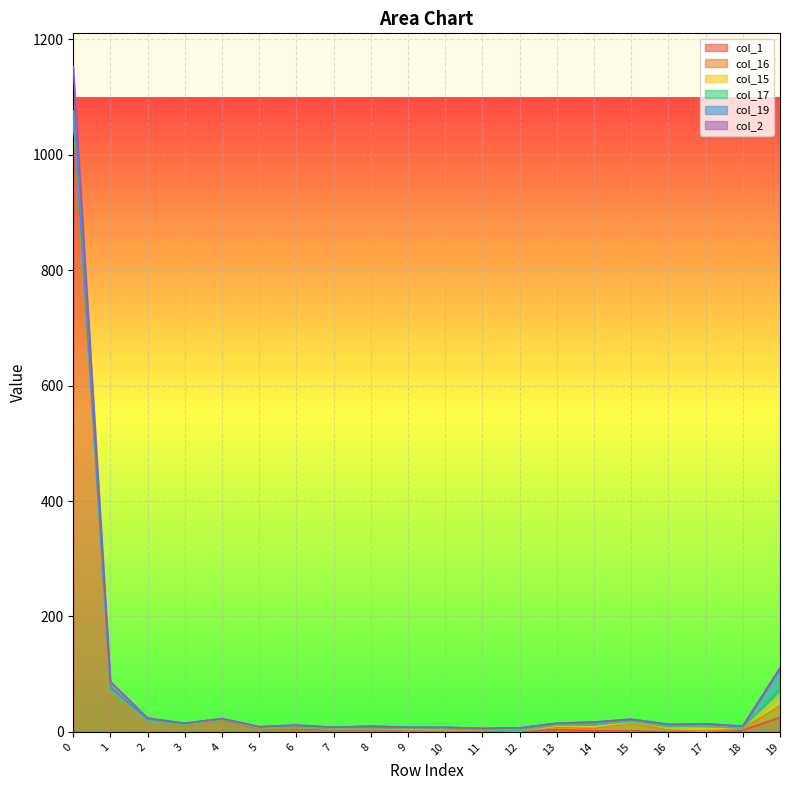

List the series in order of their peak value, highest first.

col_1, col_2, col_19, col_16, col_15, col_17